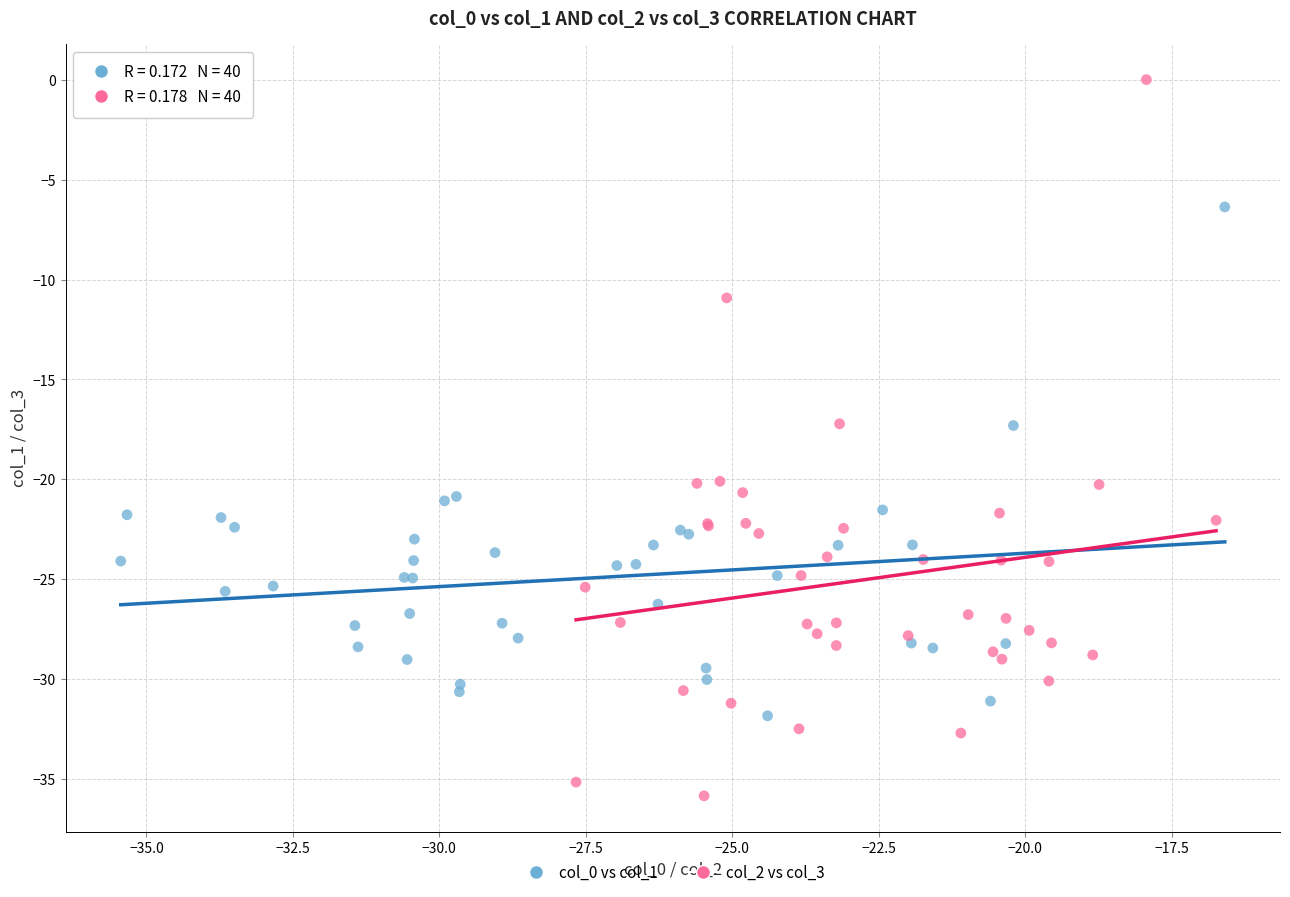

Which series contains the highest Y value?

col_2 vs col_3